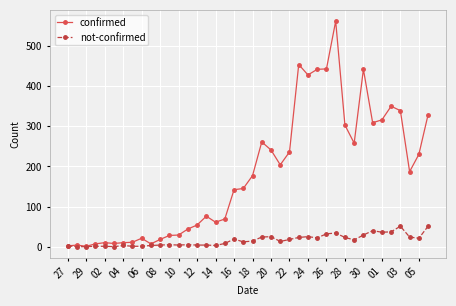

In confirmed, how many points are higher than both neighbors (excluding endpoints)?

9